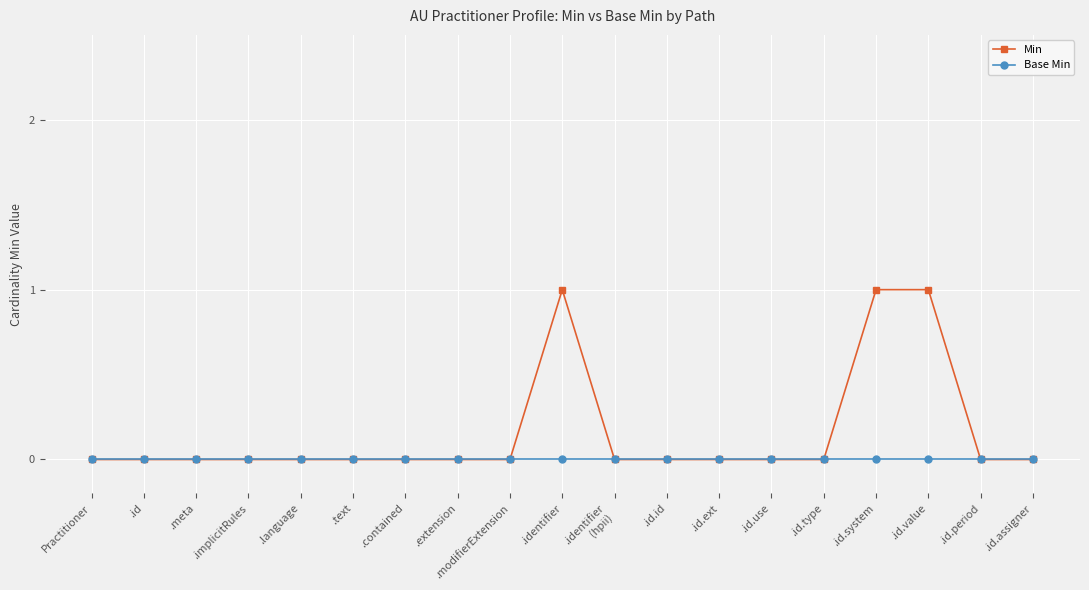

Which series has the widest spread of values?

Min